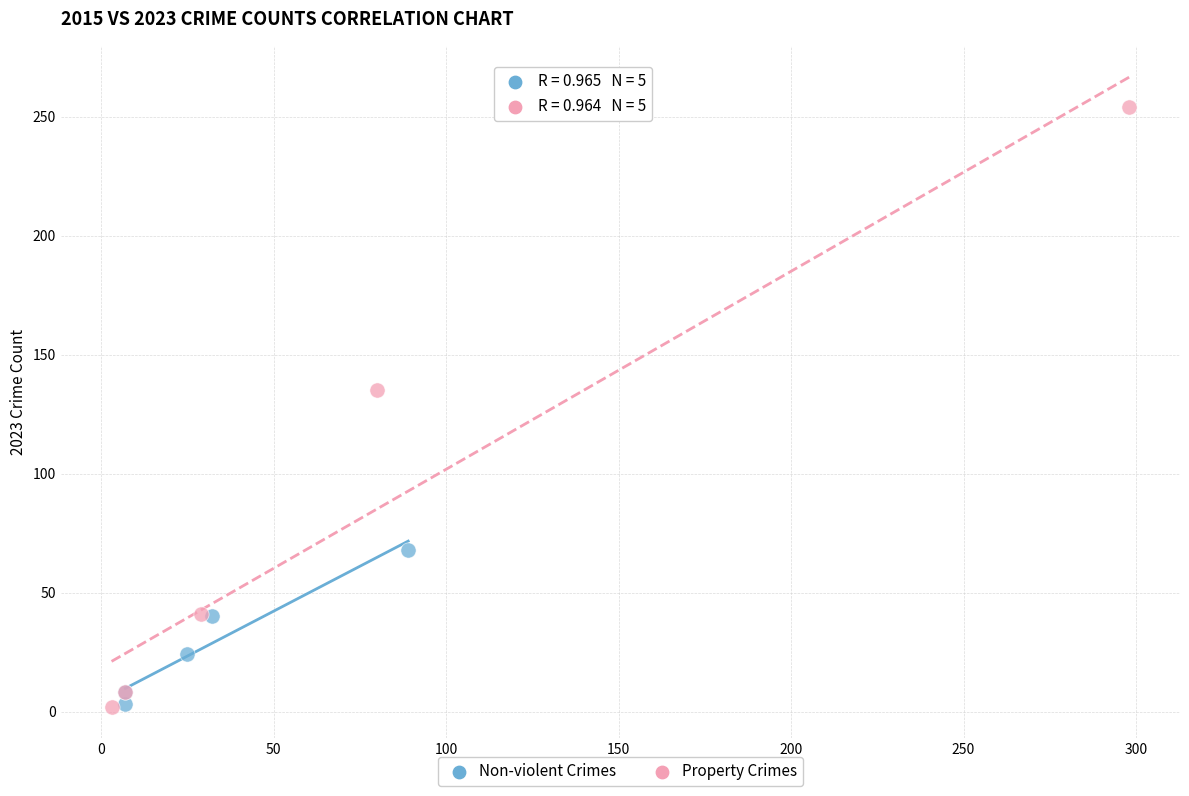

Which series has the largest Y range (max minus min)?

Property Crimes